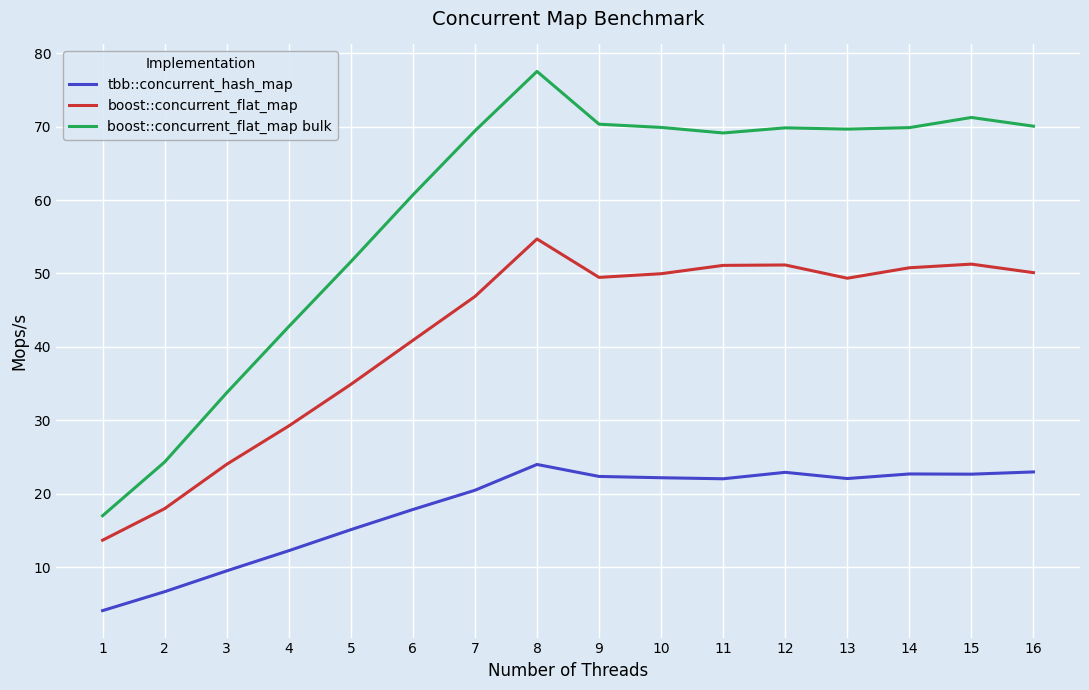

True or false: tbb::concurrent_hash_map and boost::concurrent_flat_map bulk cross at least once.

False